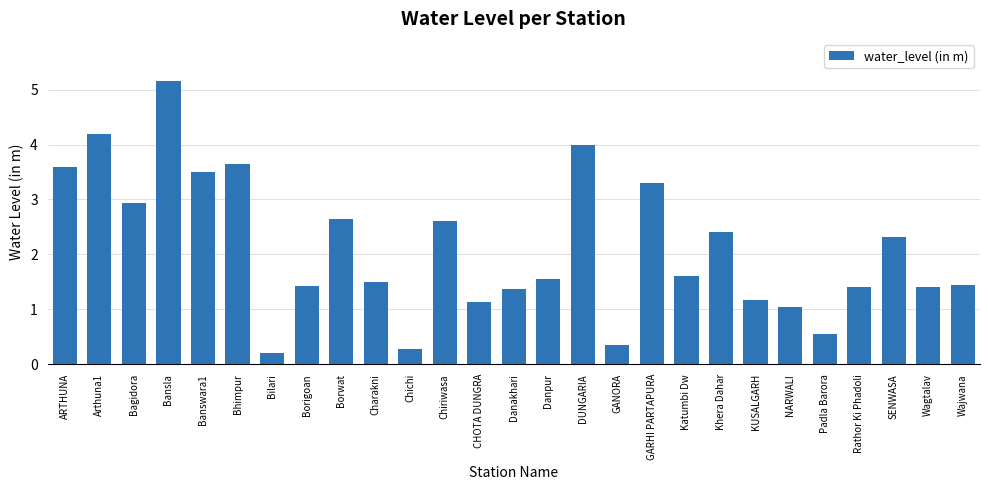

How many categories are shown in the chart?

27